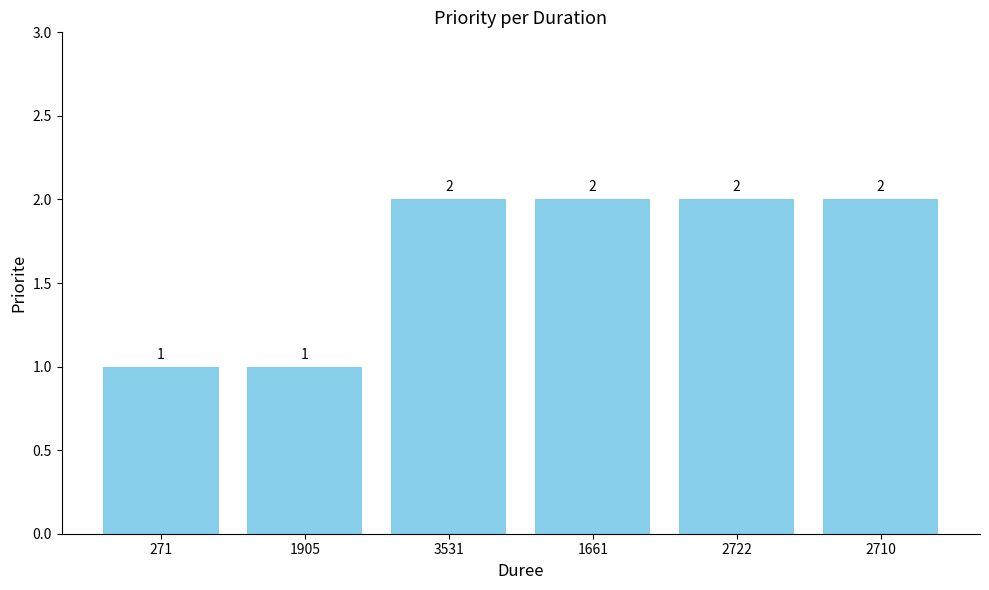

What is the label of the 2nd bar from the right?

2722